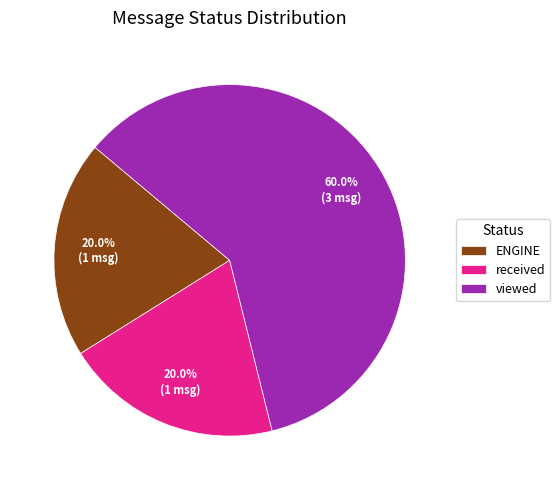

Is it true that received is 20% of the pie?

True